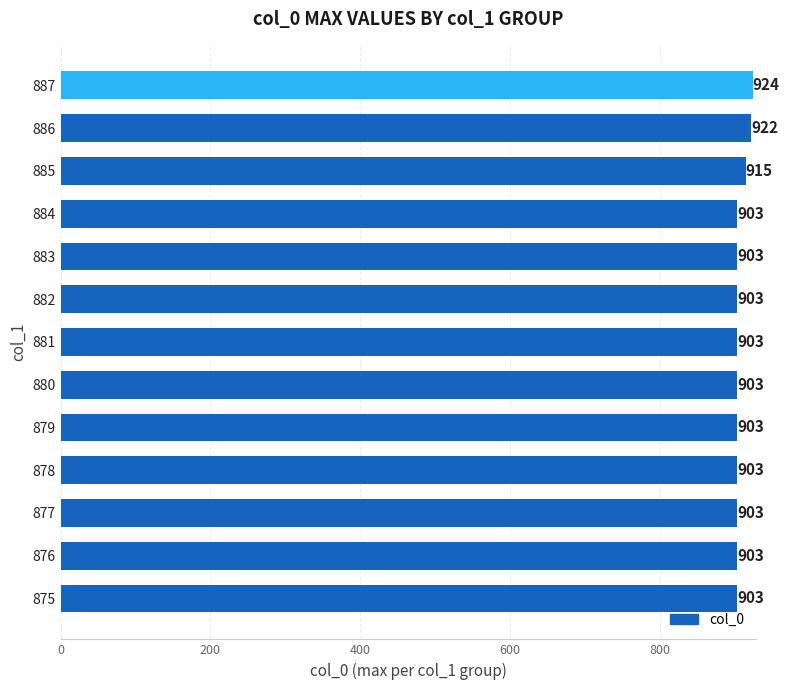

What is the smallest value displayed?

903